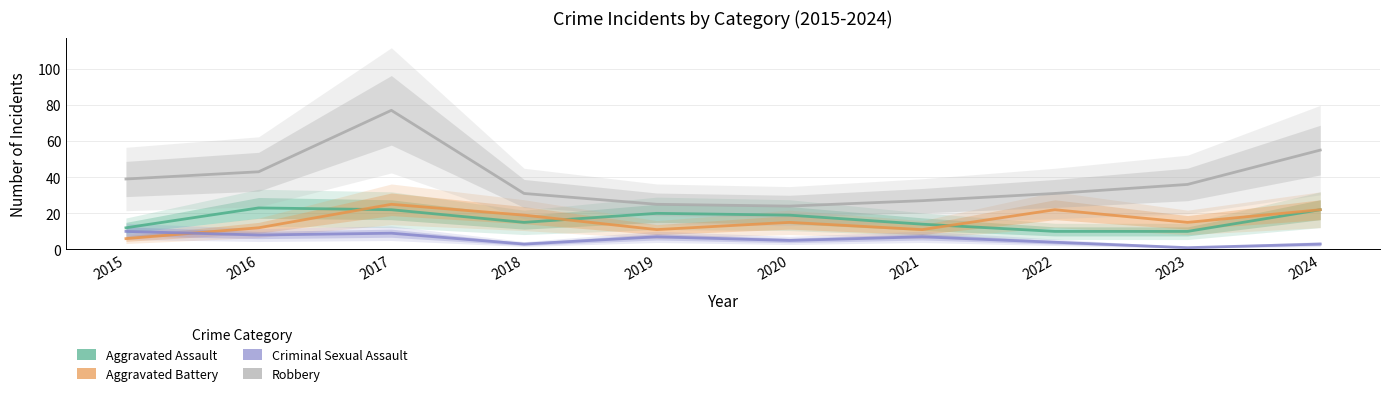

What is the difference between the second highest and second lowest values in the Robbery series?

30